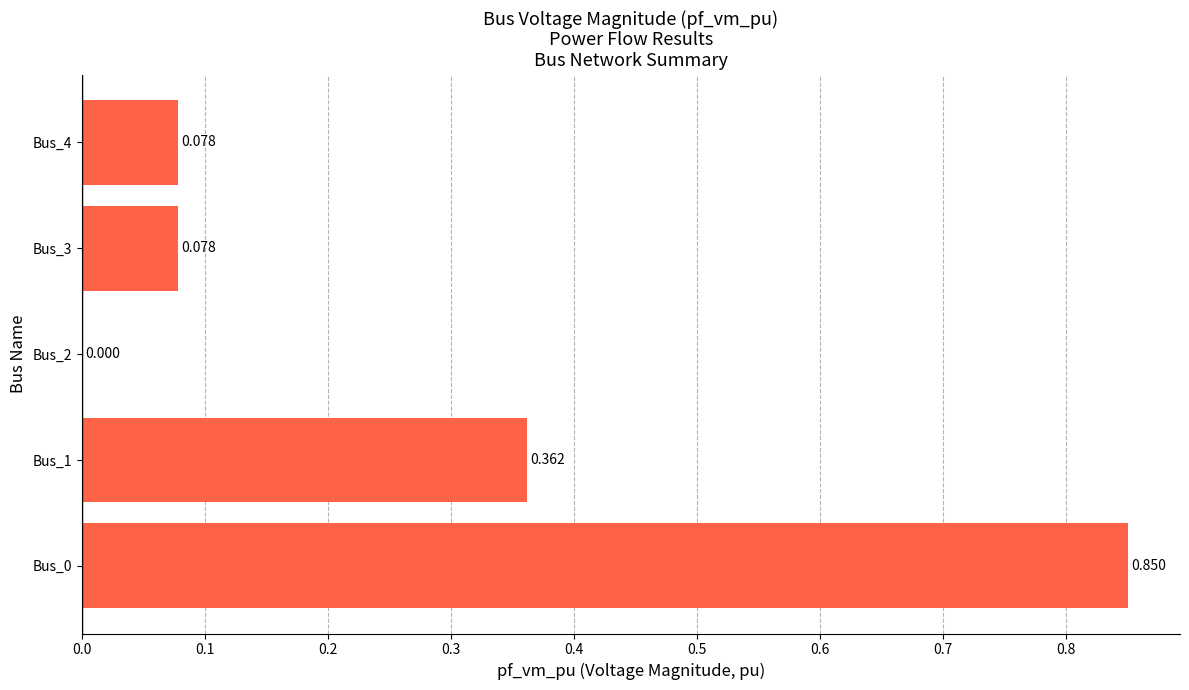

Are the bars horizontal?

Yes